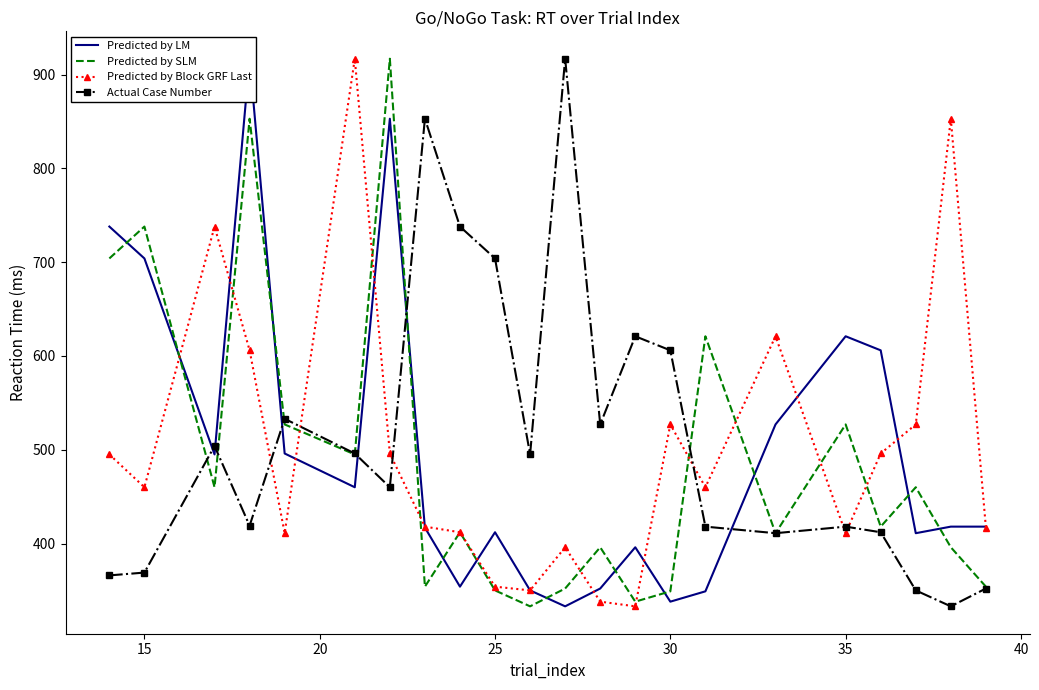

What is the lowest value of the Actual Case Number series?

333